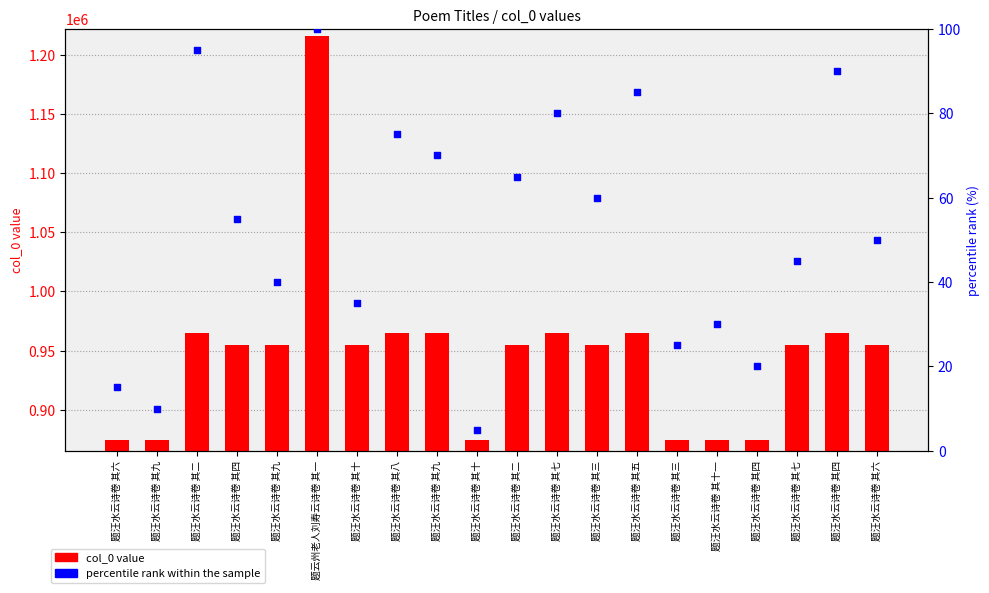

What is the total value across all series at 题汪水云诗卷 其五?

964790.0